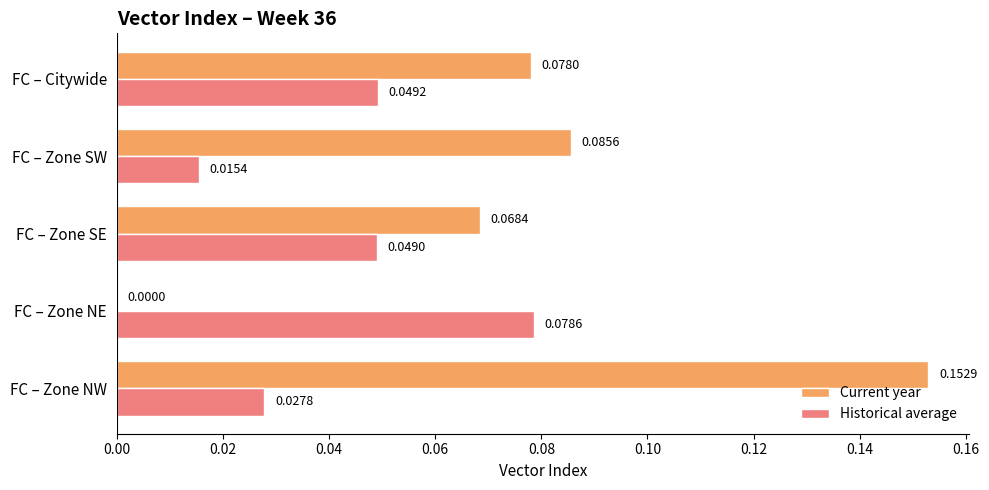

Which category has the highest value in the Current year series?

FC – Zone NW